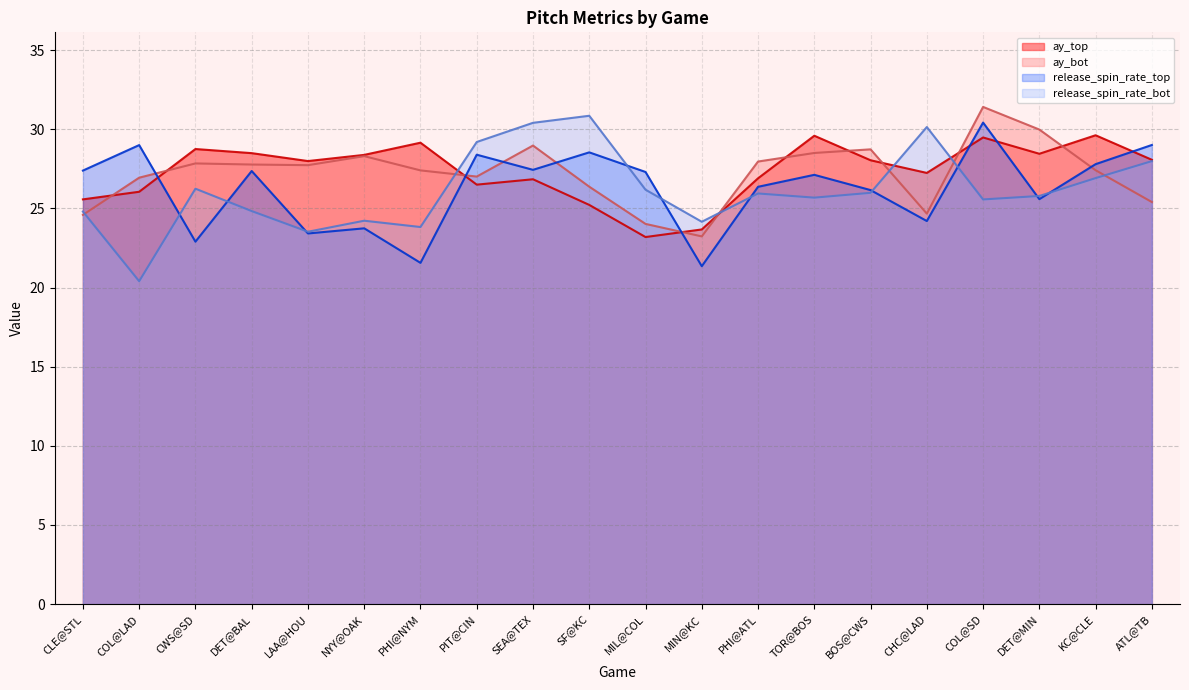

The value of ay_bot at COL@LAD is 26.9. True or false?

True